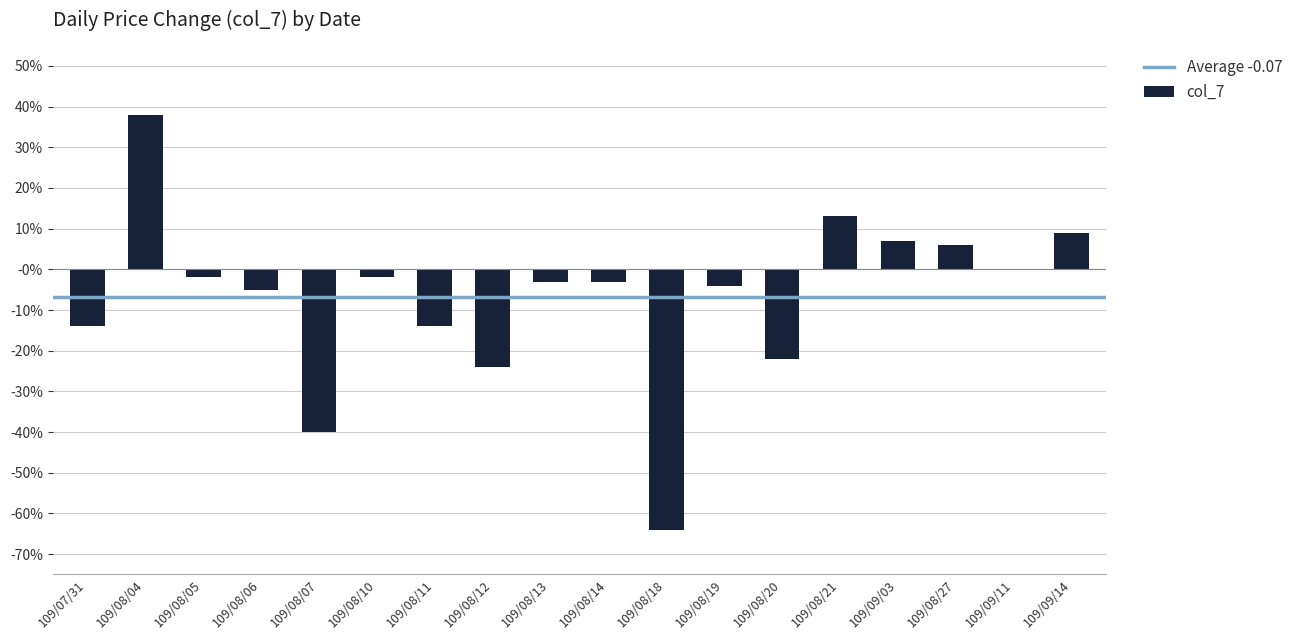

What is the change in value from 109/08/12 to 109/09/14?

+0.3